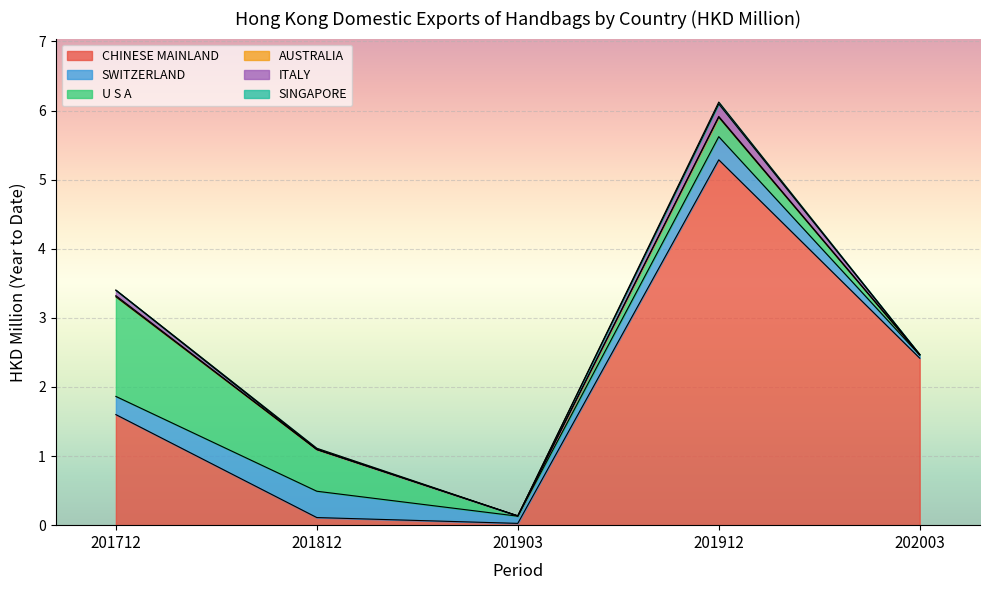

Reading right to left, list all the values displayed in this chart.

CHINESE MAINLAND: 2.4	5.3	0.0	0.1	1.6
SWITZERLAND: 0.0	0.3	0.1	0.4	0.3
U S A: 0.0	0.3	0.0	0.6	1.4
AUSTRALIA: 0.0	0.0	0.0	0.0	0.0
ITALY: 0.0	0.2	0.0	0.0	0.1
SINGAPORE: 0.0	0.0	0.0	0.0	0.0